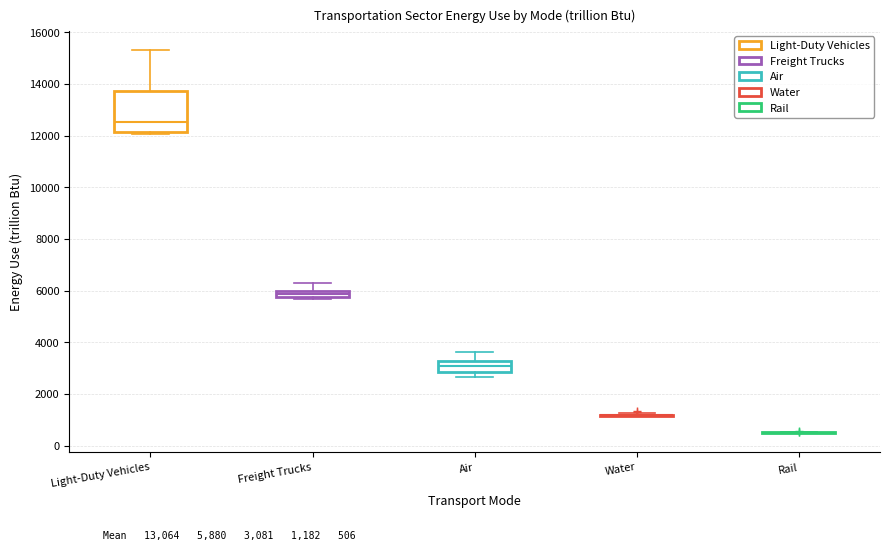

Where is the upper edge of the box for Freight Trucks on the y-axis? The values are not printed on the chart, so give them approximately, as read against the axis.

6000